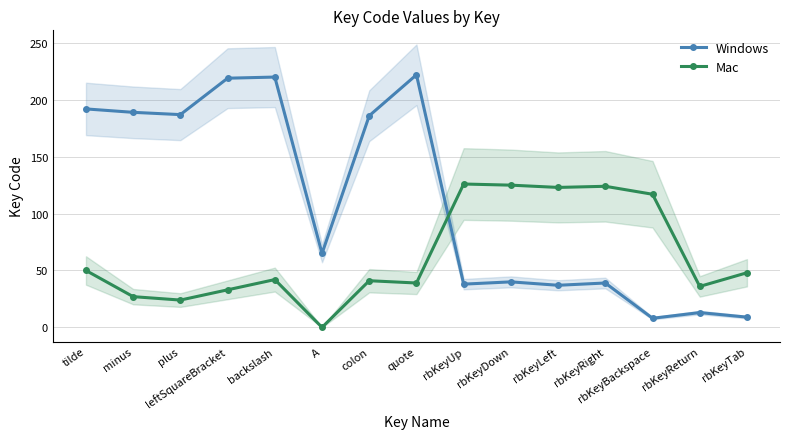

How many intersections are there between Windows and Mac?

1